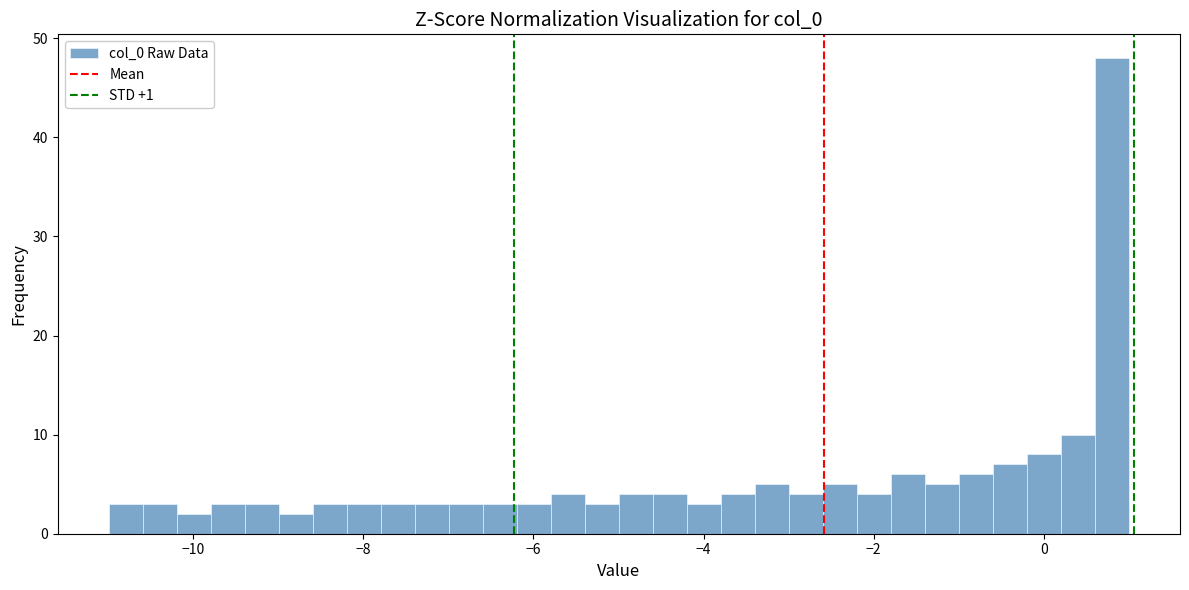

Read against the x-axis, roughly where is the centre of the tallest bar?

0.8